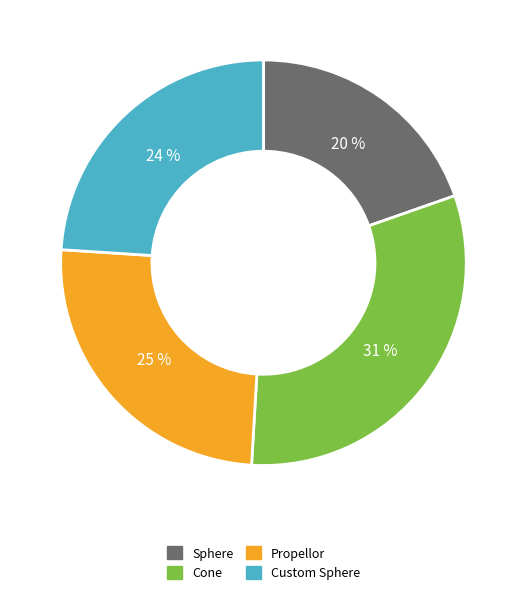

True or false: Cone accounts for 36% of the total.

False